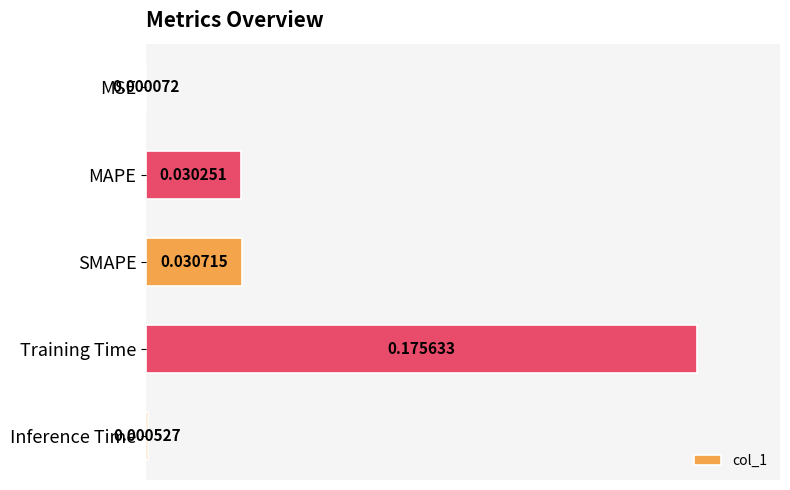

Which has a higher value, MSE or MAPE?

MAPE